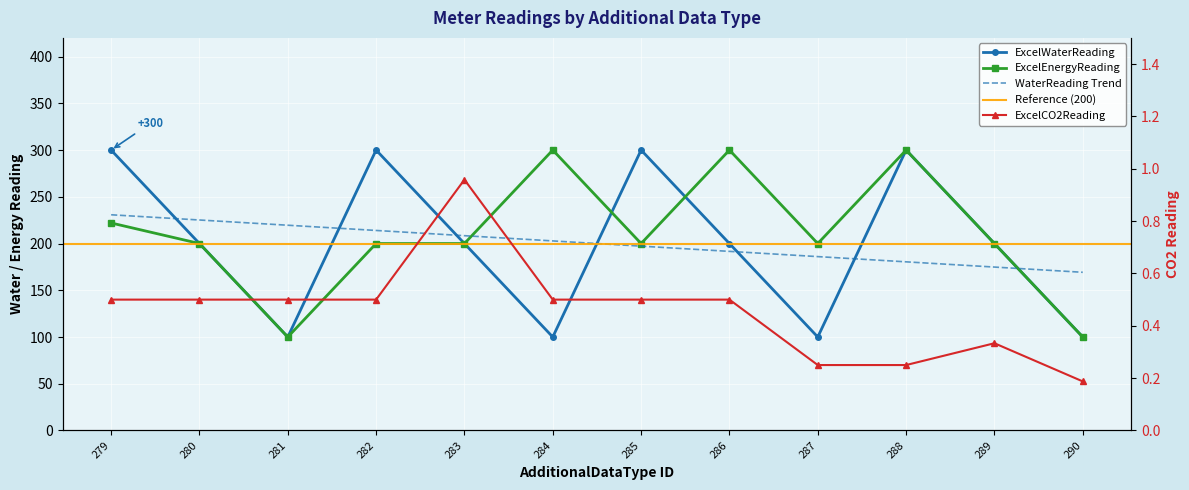

Is it true that ExcelWaterReading equals 200.0 at 283?

True